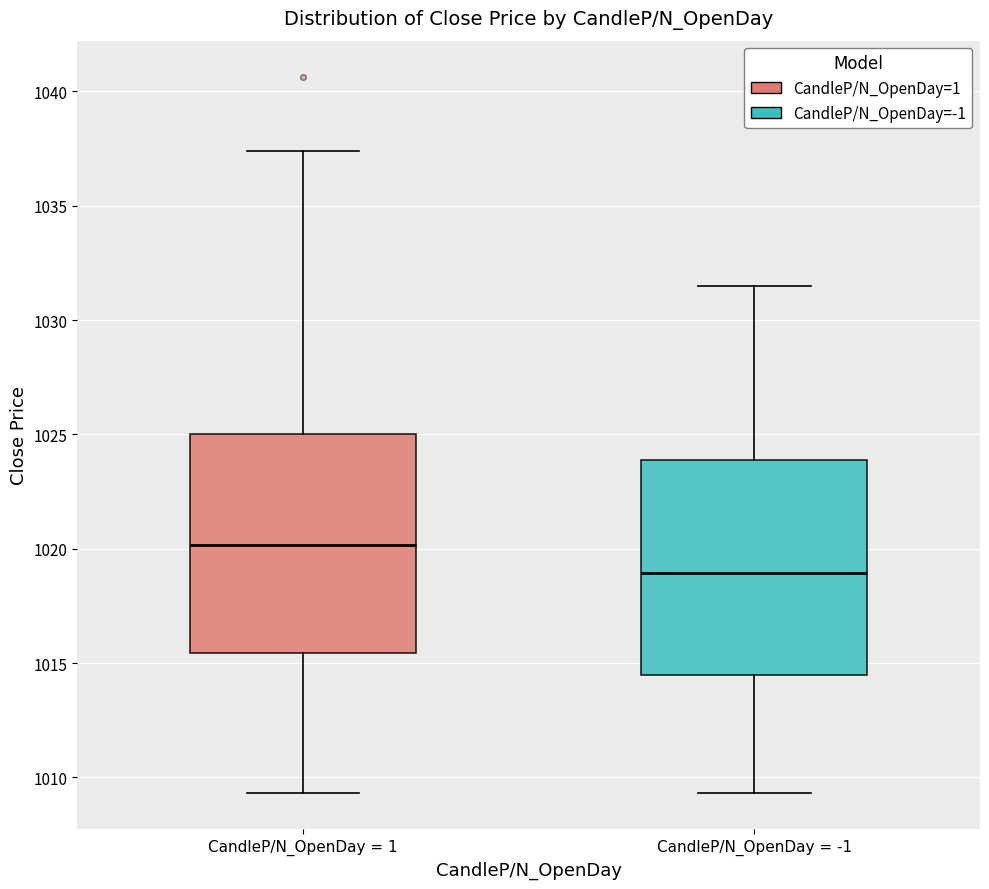

Reading left to right, read every box against the y-axis: the position of its median line, the range the box covers, and the ends of its whiskers. The values are not printed on the chart, so give them approximately, as read against the axis.

CandleP/N_OpenDay = 1: median 1020.0, box 1015.5 to 1025.0, whiskers 1009.5 to 1037.5
CandleP/N_OpenDay = -1: median 1019.0, box 1014.5 to 1024.0, whiskers 1009.5 to 1031.5